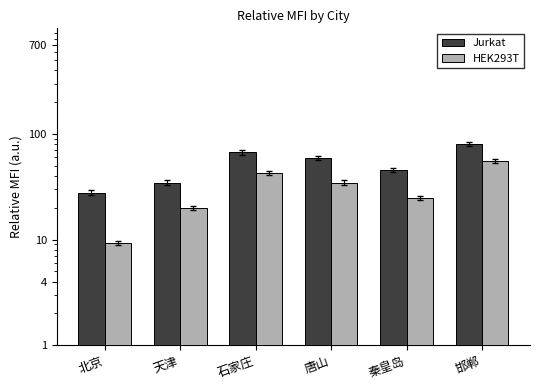

Read the HEK293T value at 秦皇岛.

24.8